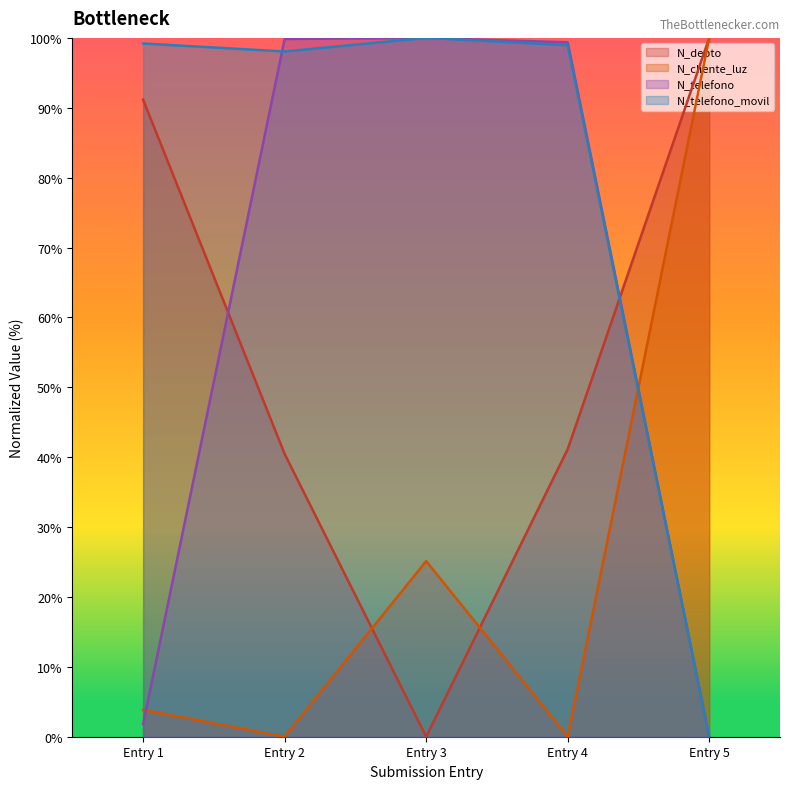

What value does the N_depto series have at Entry 5?

100.0